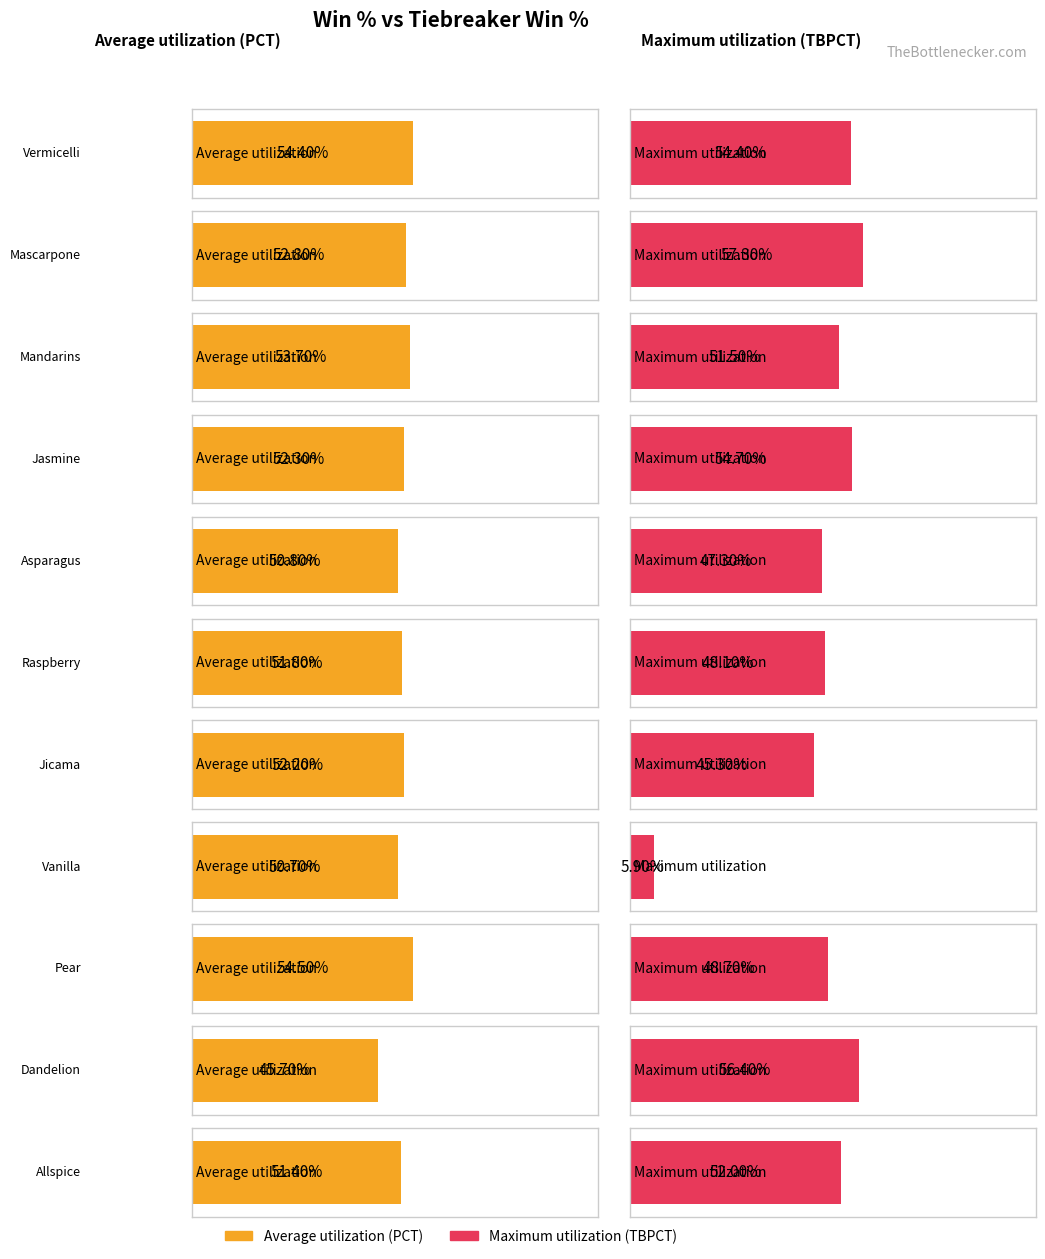

Is the value of Average utilization at Mascarpone greater than the value of Maximum utilization at Mandarins?

Yes